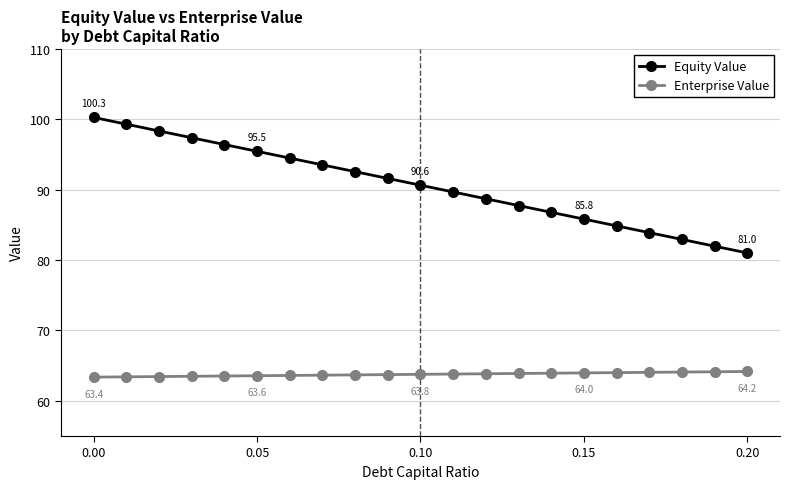

True or false: Enterprise Value and Equity Value intersect in this chart.

False